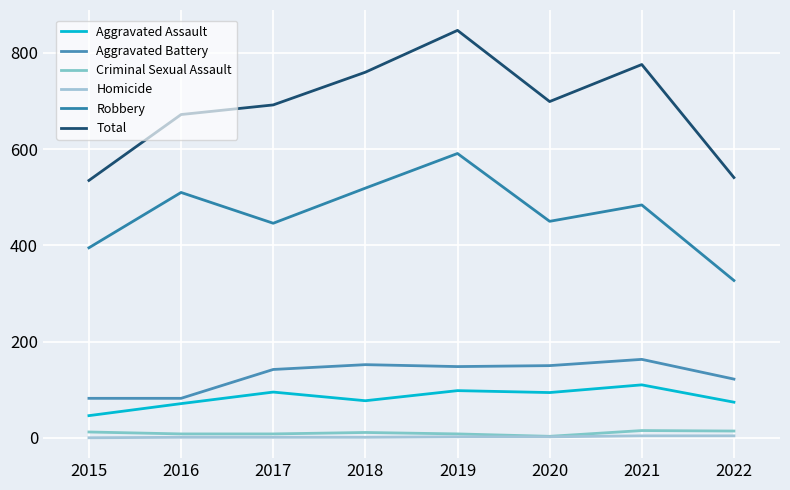

Between 2018 and 2019, which series saw the biggest shift?

Total